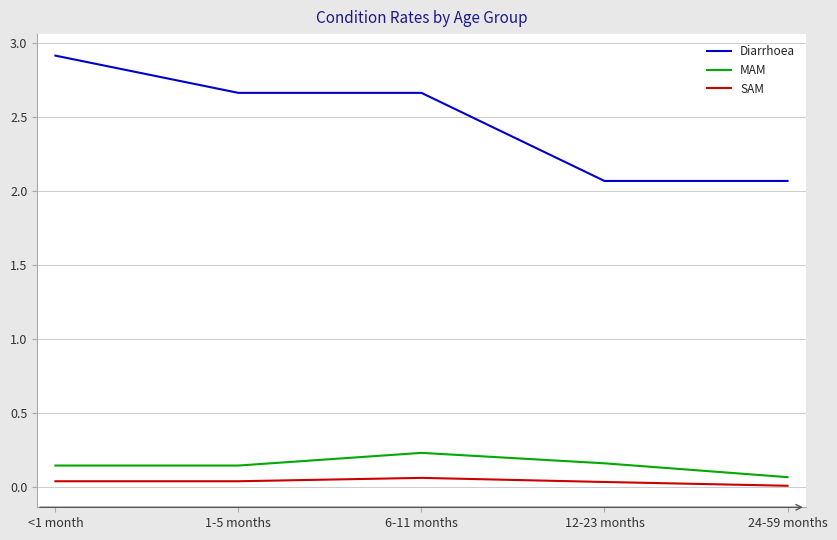

What is the difference between the second highest and minimum values in the Diarrhoea series?

0.6